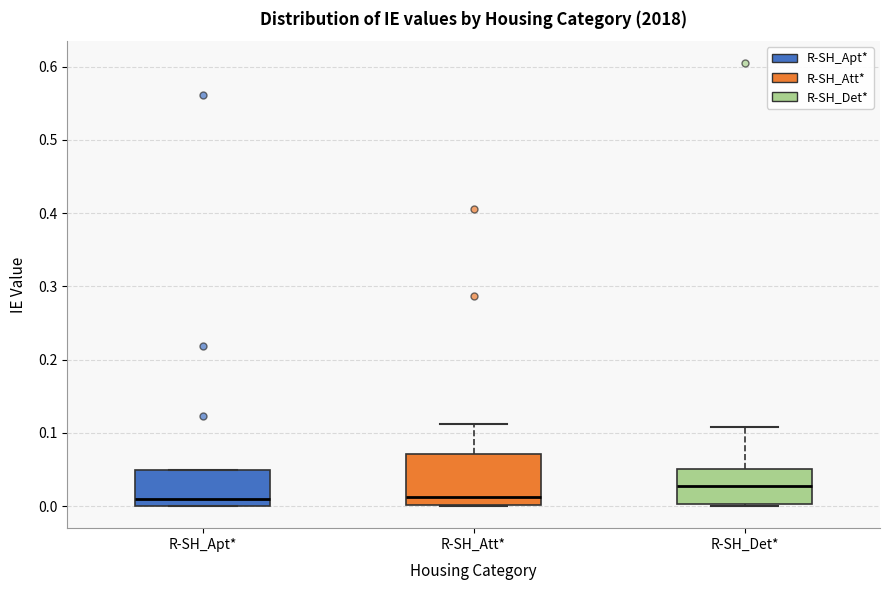

Where does the upper whisker of the box for R-SH_Det* end on the y-axis? The values are not printed on the chart, so give them approximately, as read against the axis.

0.11